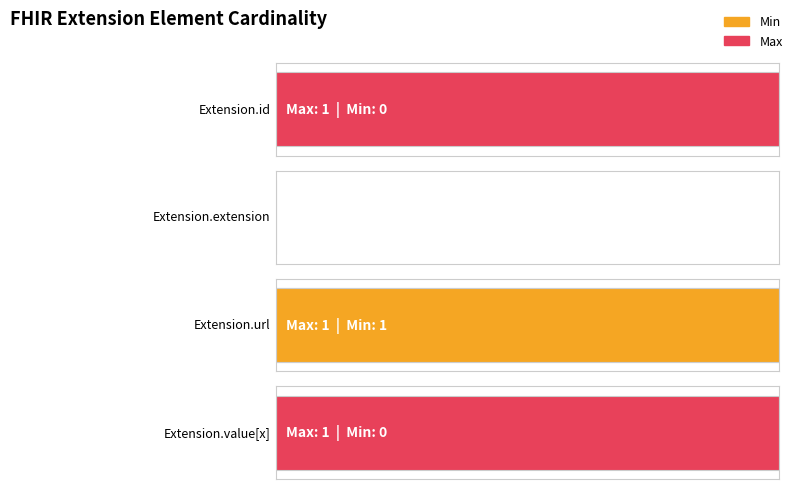

Is the value of Max at Extension.url greater than the value of Min at Extension.value[x]?

Yes